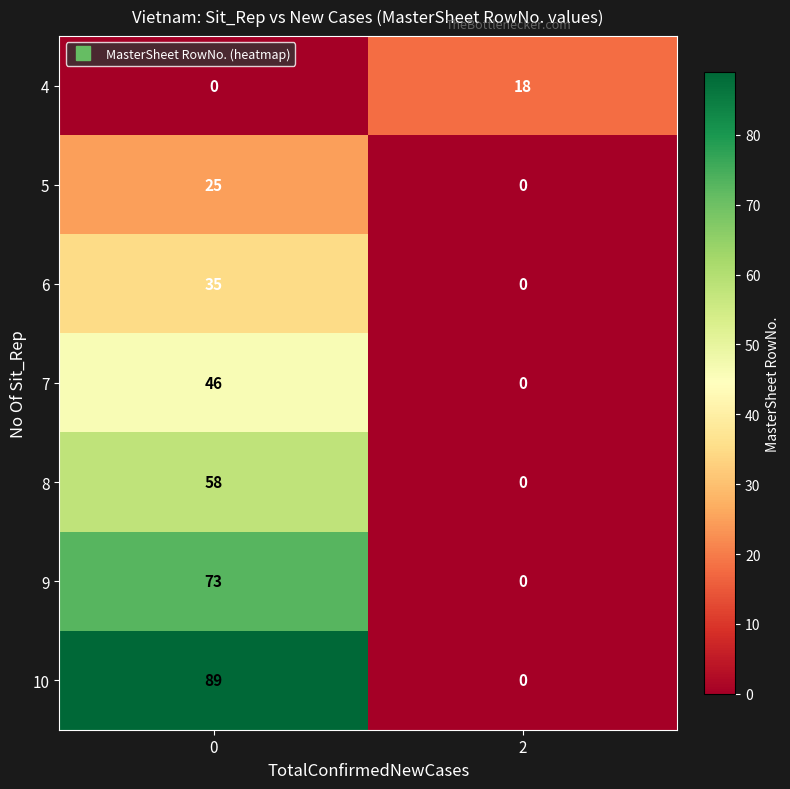

The value of 5 at 2 is 0. True or false?

True